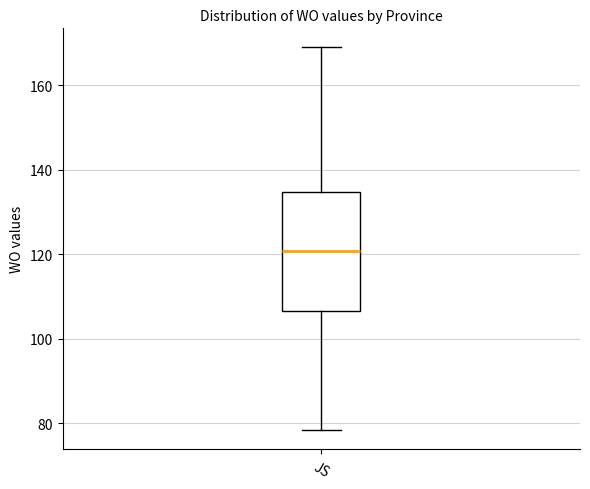

Where is the upper edge of the box for JS on the y-axis? The values are not printed on the chart, so give them approximately, as read against the axis.

134